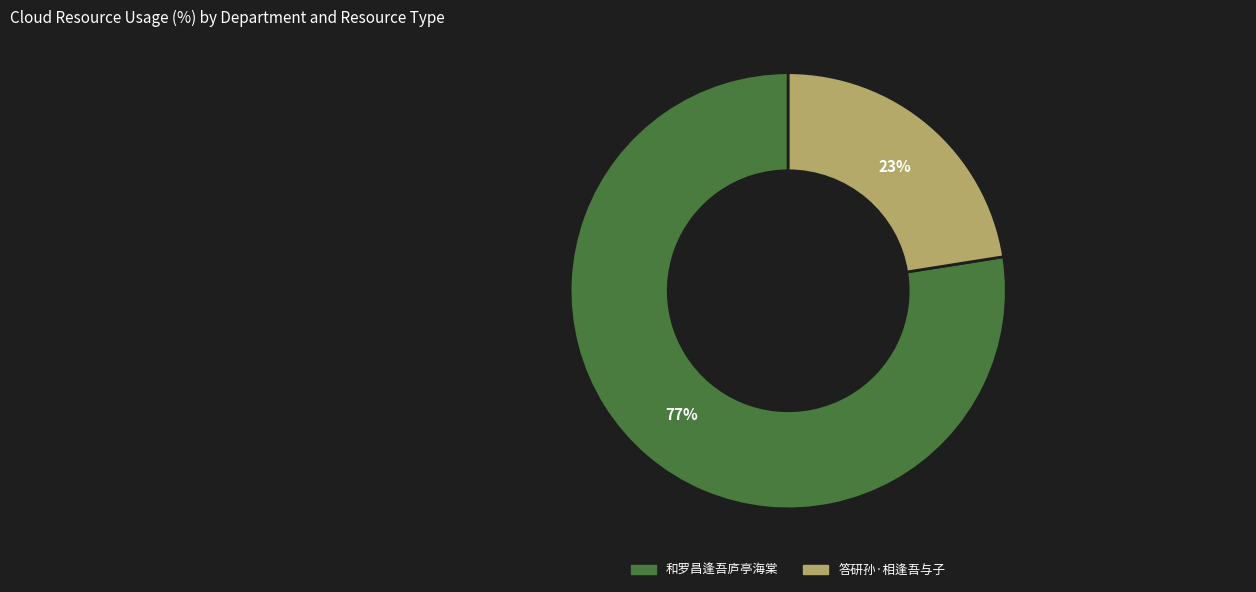

Count the number of slices in the pie.

2